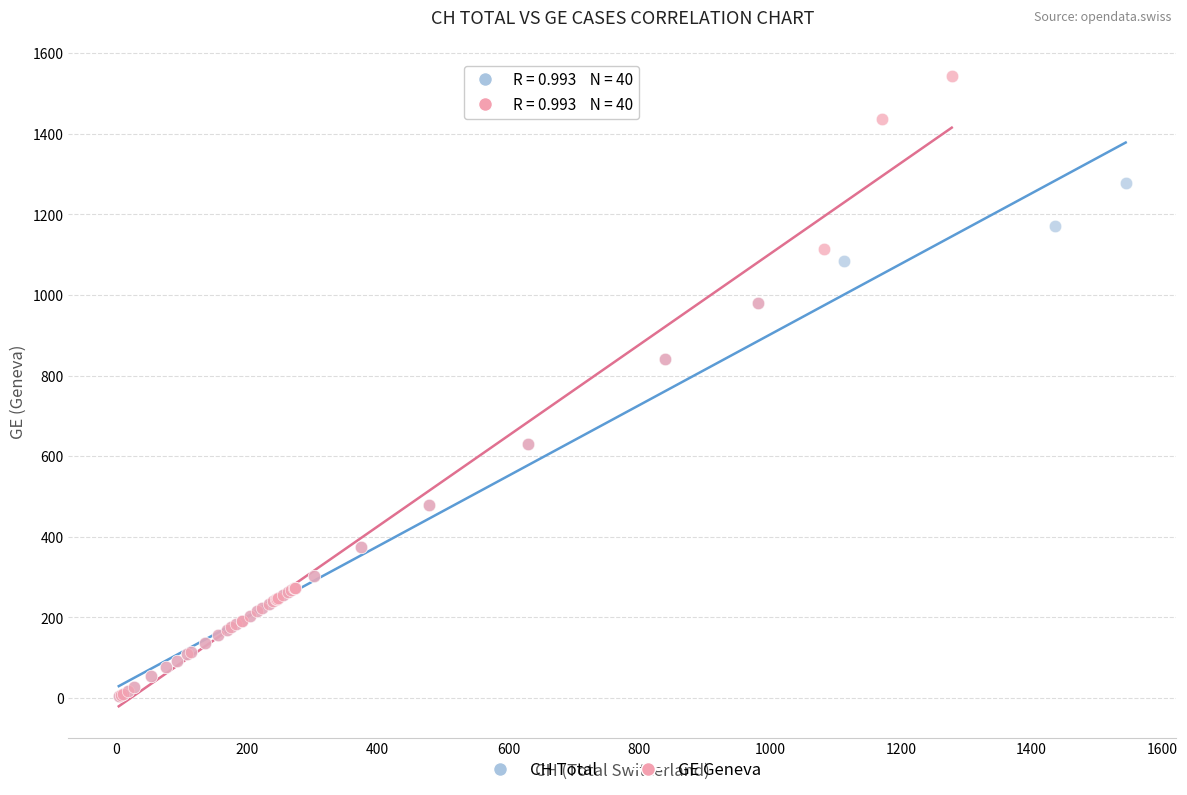

Which series has the widest spread of Y values?

GE Geneva